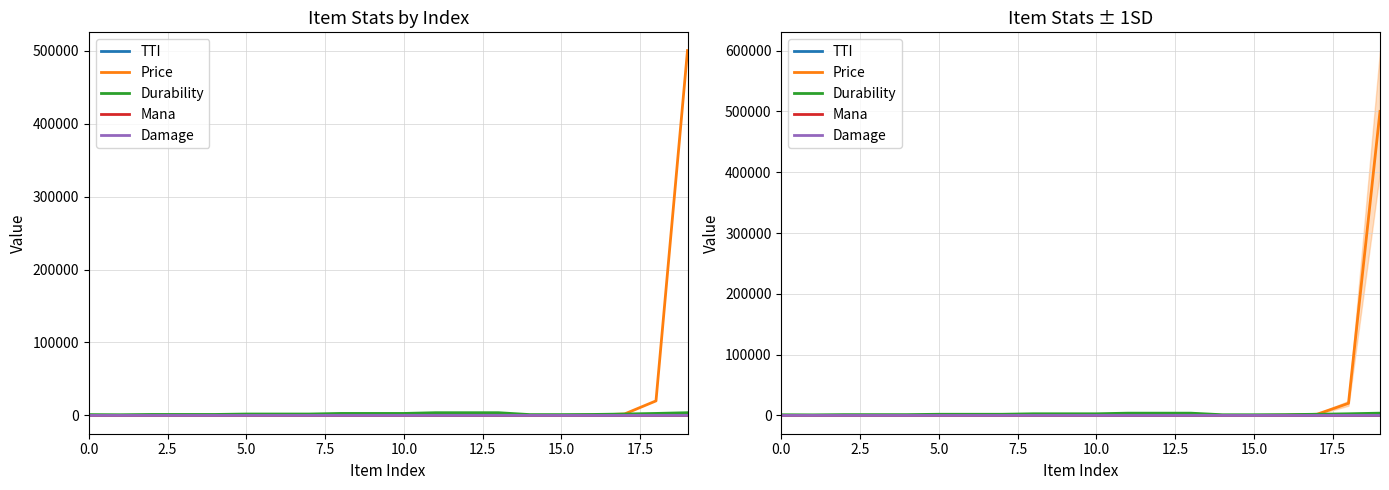

True or false: Damage has a value of 154 at 15.0.

False